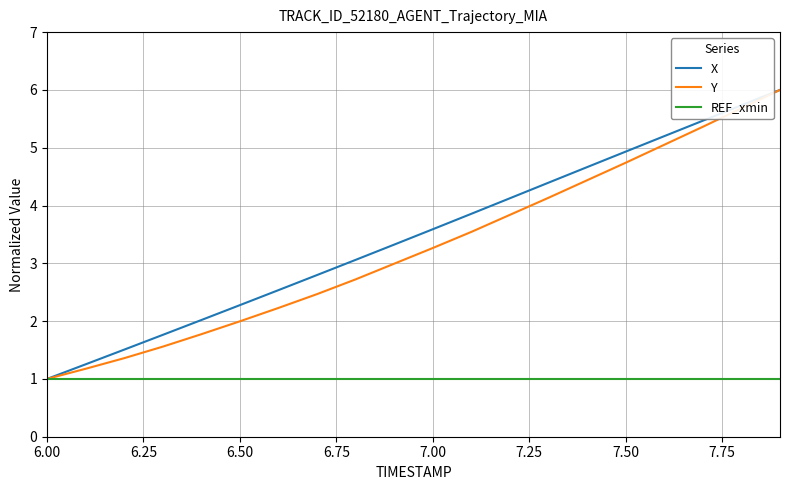

What is the minimum value shown in the chart?

1.0